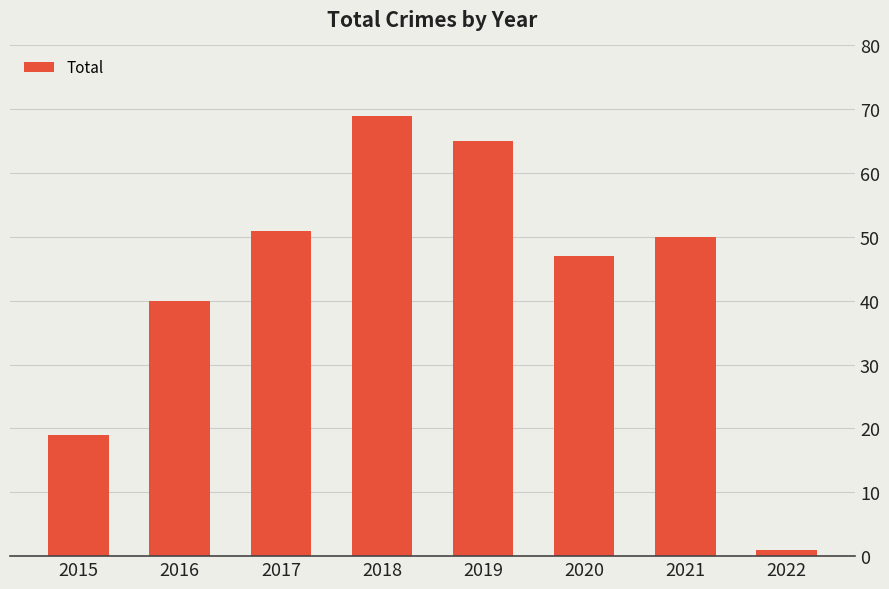

Is it true that the value at 2020 is 47?

True